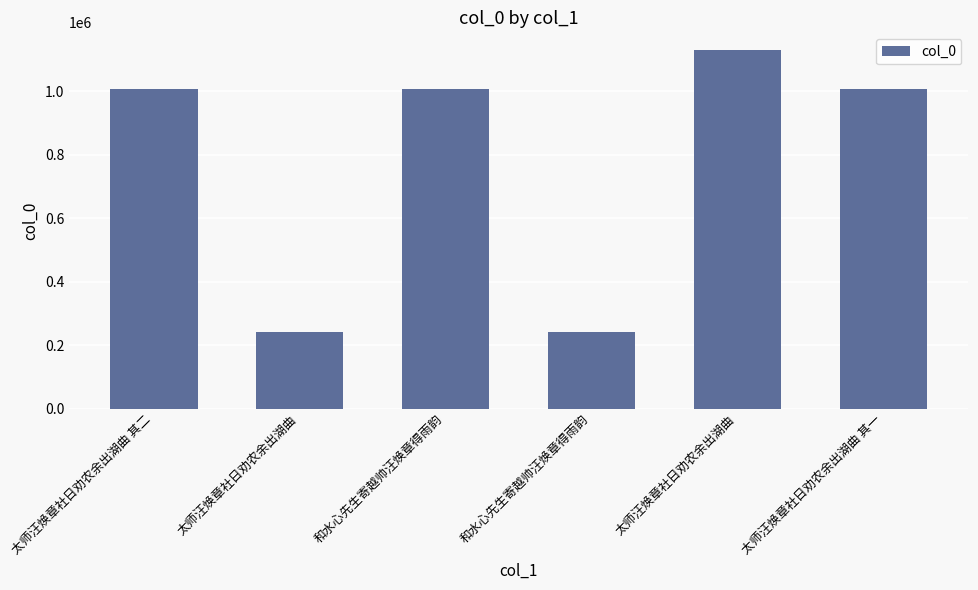

Rank the categories by value from highest to lowest.

太师汪焕章社日劝农余出湖曲, 和水心先生寄越帅汪焕章得雨韵, 太师汪焕章社日劝农余出湖曲 其二, 太师汪焕章社日劝农余出湖曲 其一, 太师汪焕章社日劝农余出湖曲, 和水心先生寄越帅汪焕章得雨韵